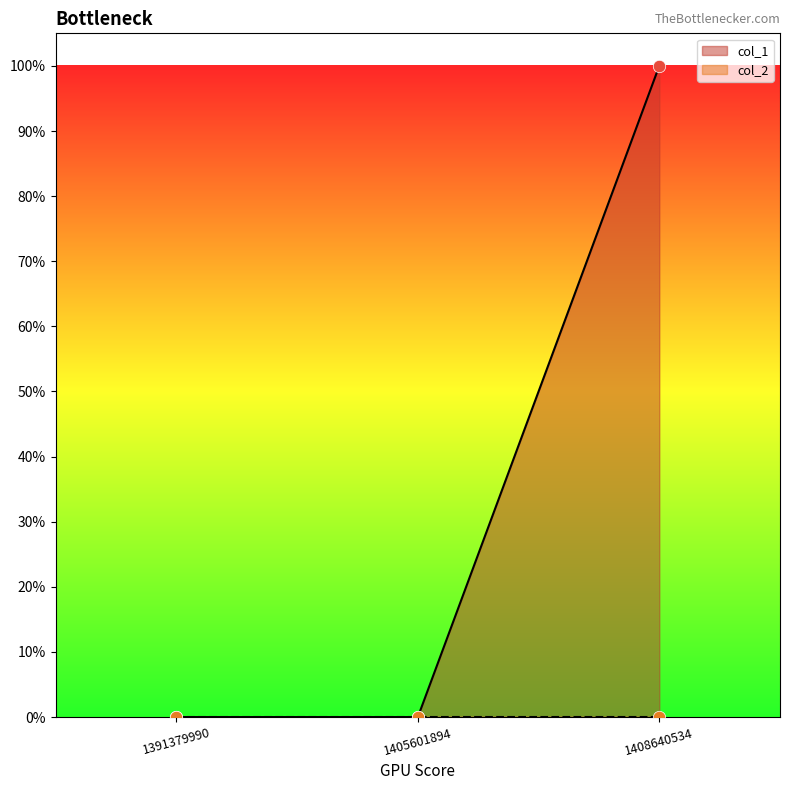

What is the change in value from 1405601894 to 1408640534?

+1